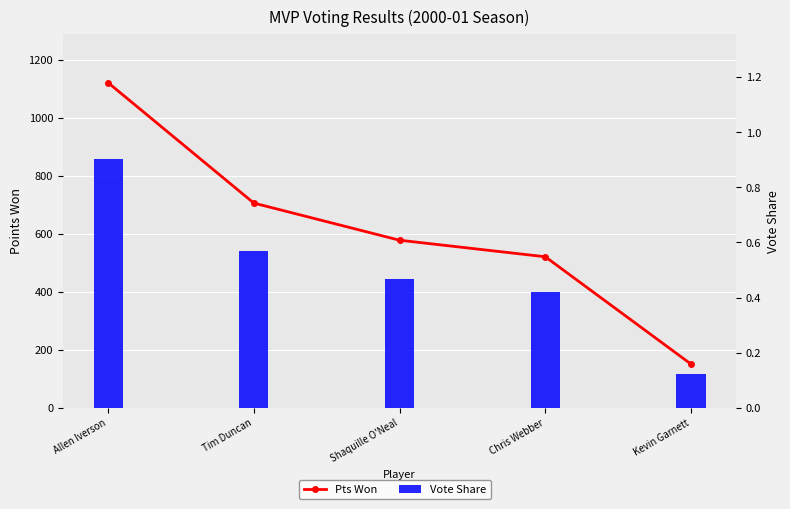

Which category has the highest value in the Vote Share series?

Allen Iverson